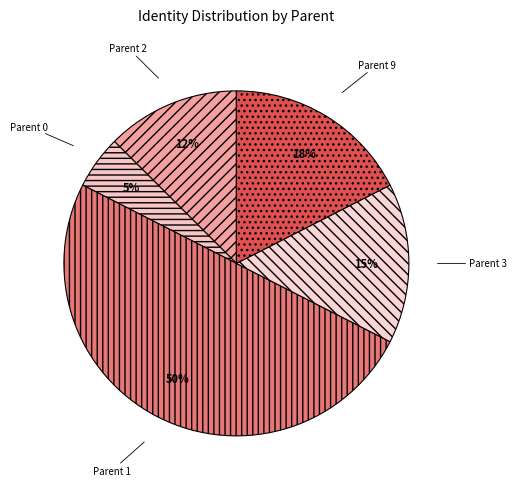

Does Parent 3 represent more than half of the total?

No